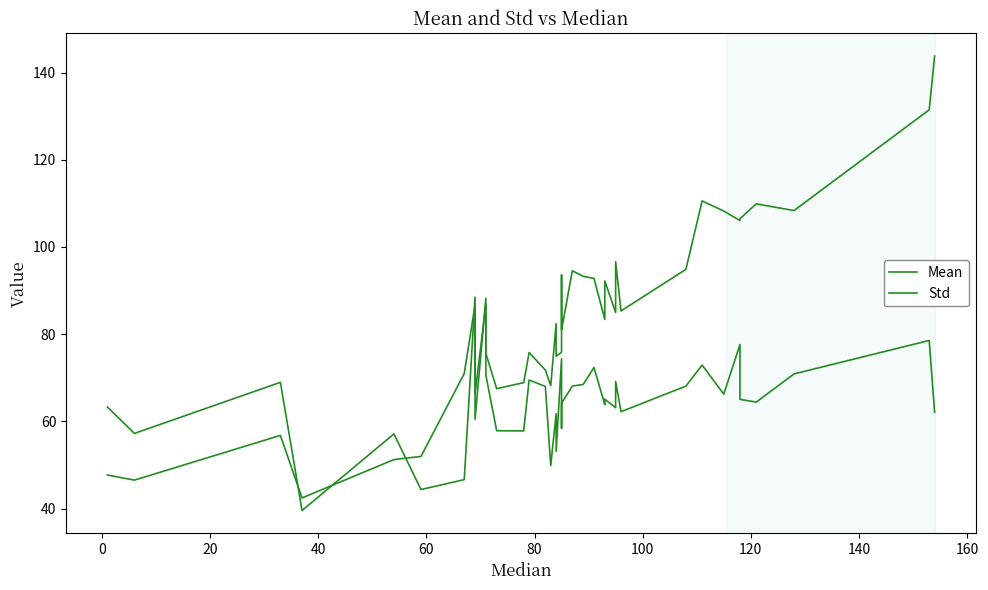

What is the maximum value for Mean?

143.8